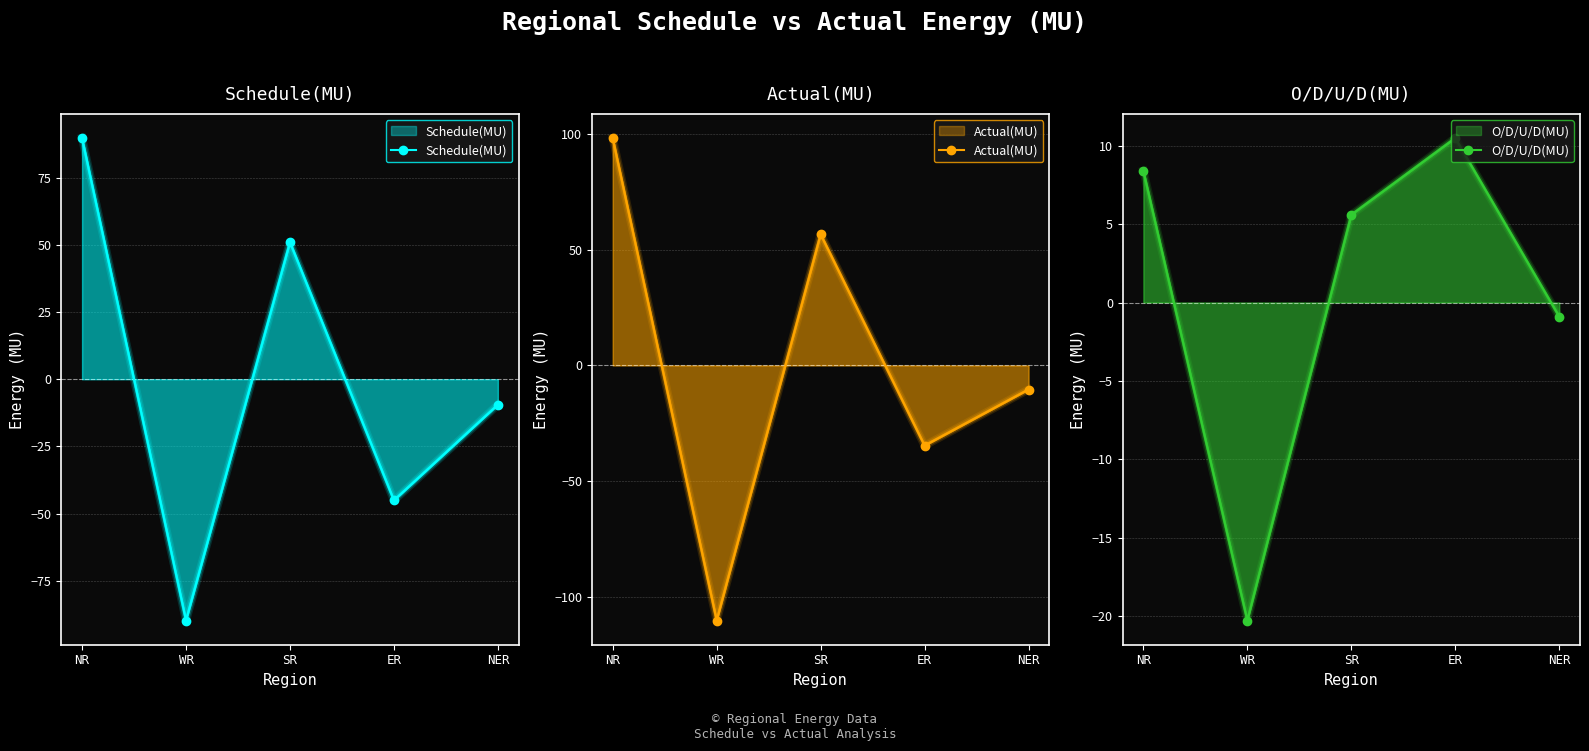

Reading left to right, transcribe all the data shown in this chart.

Schedule(MU): NR=89.7	WR=-89.8	SR=51.0	ER=-45.1	NER=-9.5
Actual(MU): NR=98.1	WR=-110.1	SR=56.6	ER=-34.6	NER=-10.4
O/D/U/D(MU): NR=8.4	WR=-20.3	SR=5.6	ER=10.5	NER=-0.9